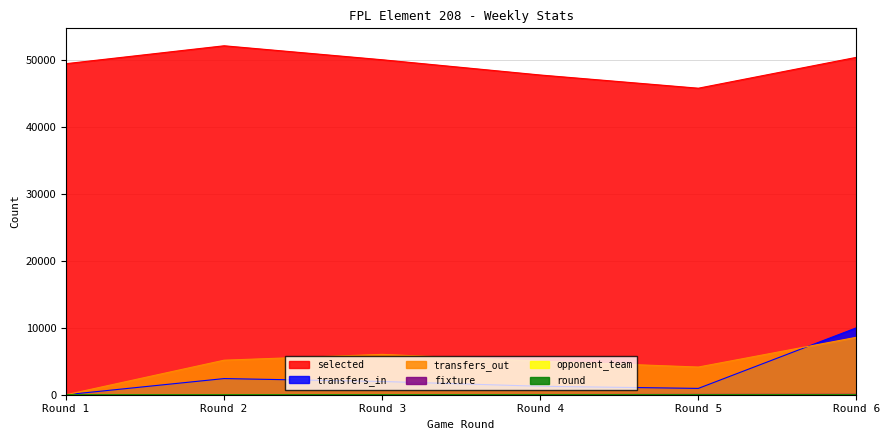

What is the sum of all selected values?

295803